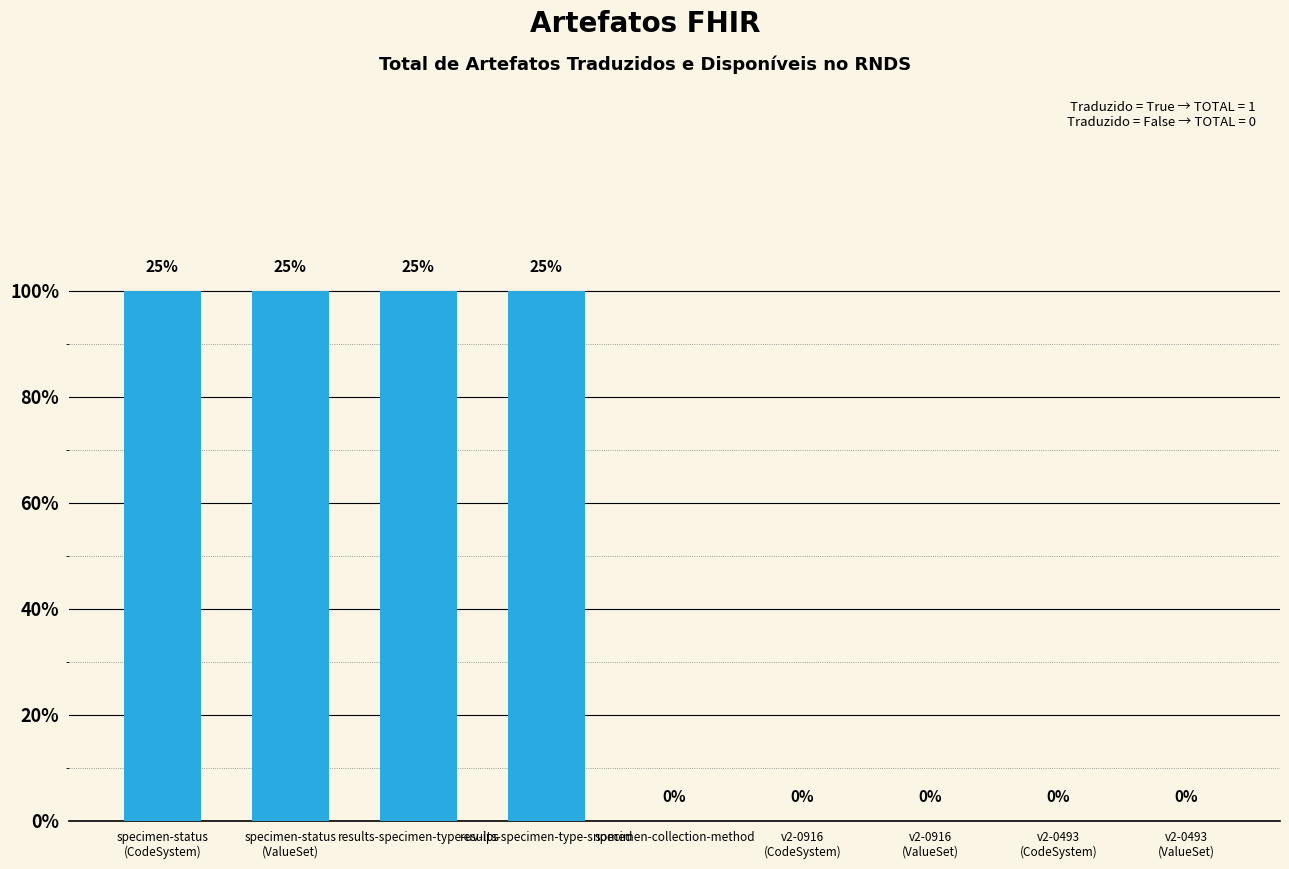

Are the bars horizontal?

No